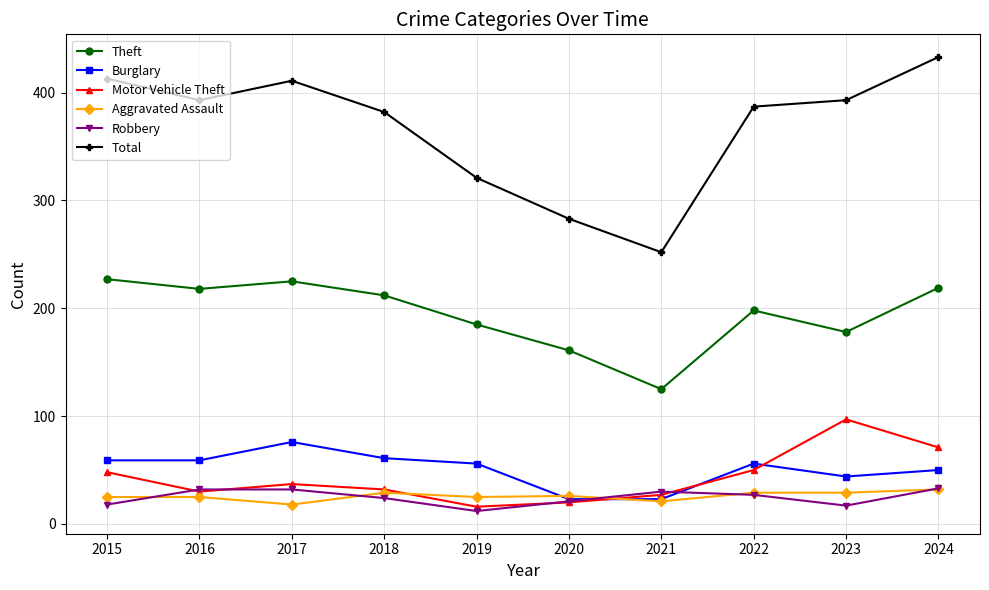

At which category does Burglary reach its first local peak?

2017